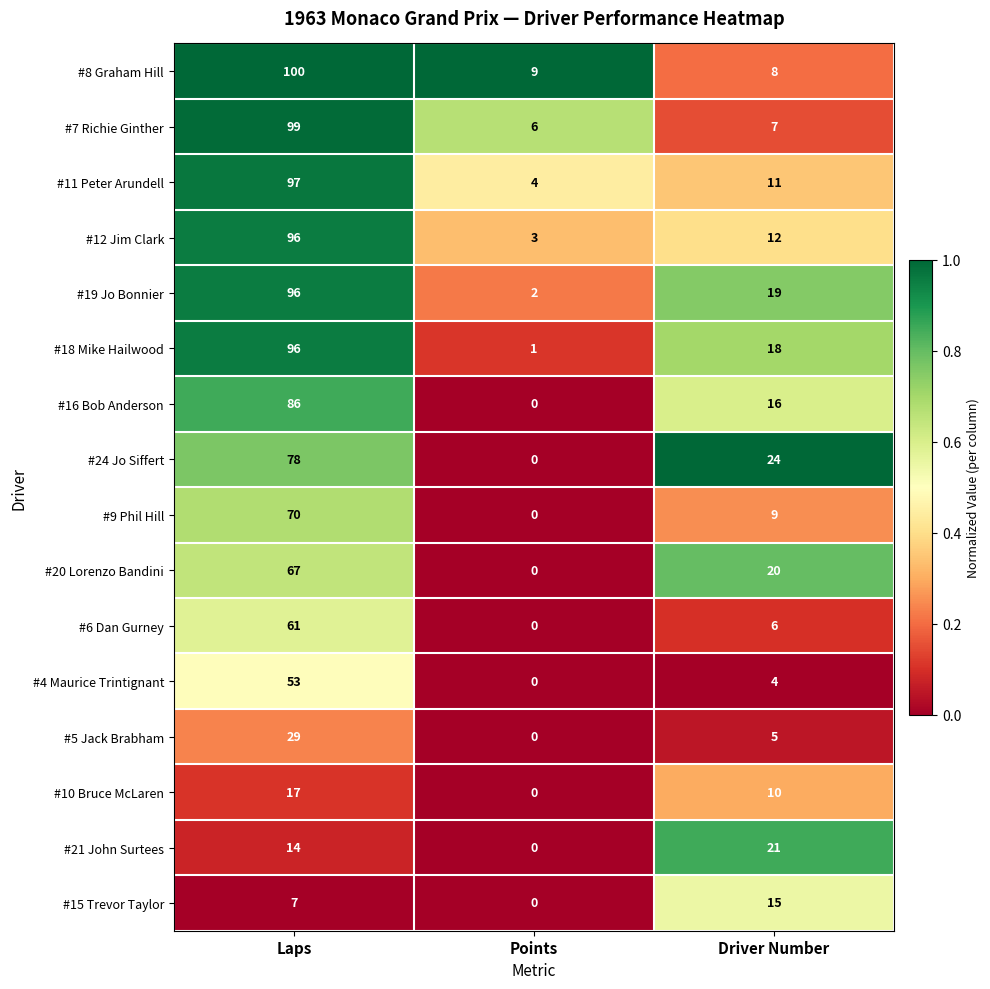

What is the difference between the maximum and second lowest values in the #24 Jo Siffert series?

54